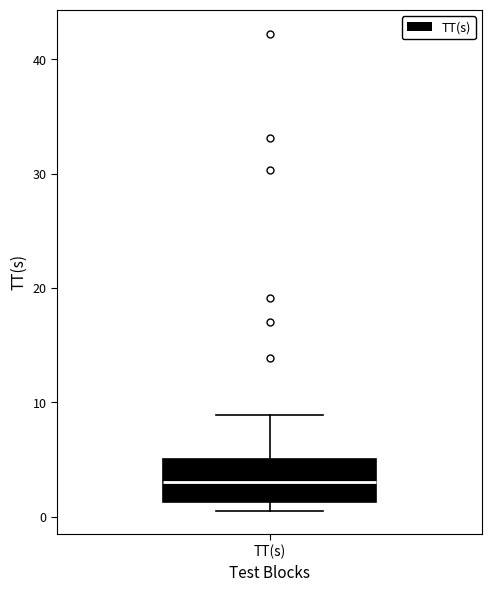

Transcribe this box plot: give where the median line is, the range the box spans, and where the two whiskers end, as read against the y-axis. The values are not printed on the chart, so give them approximately, as read against the axis.

median 3, box 1 to 5, whiskers 1 (just below the box's lower edge) to 9